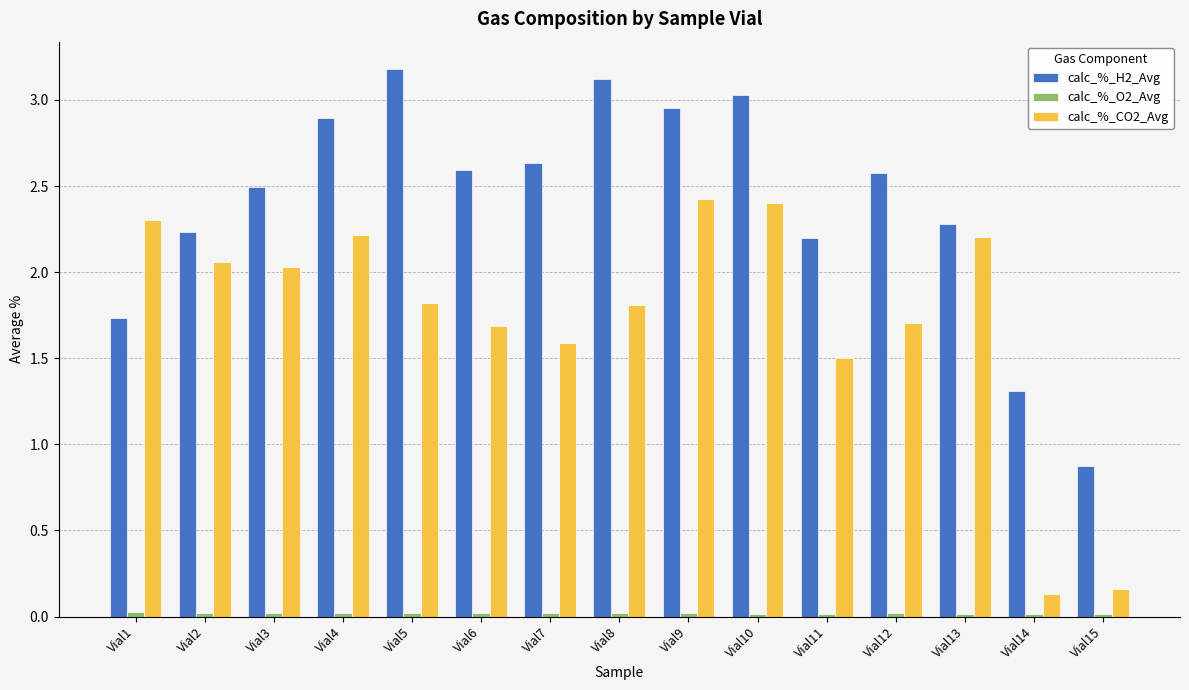

What is the highest value of the calc_%_CO2_Avg series?

2.4